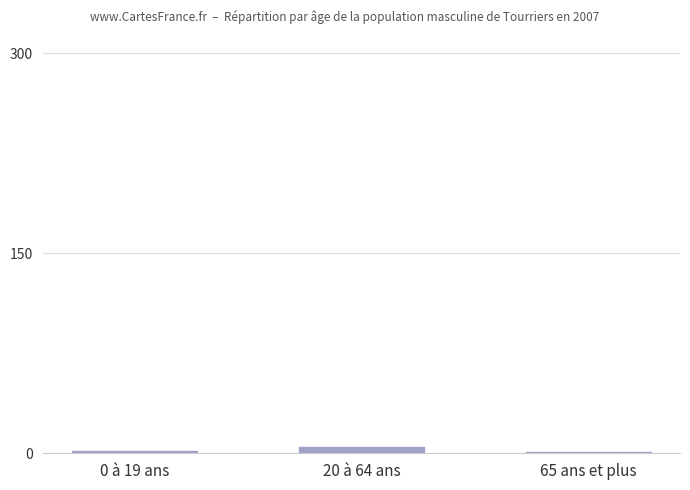

Which label corresponds to the largest value in the chart?

20 à 64 ans